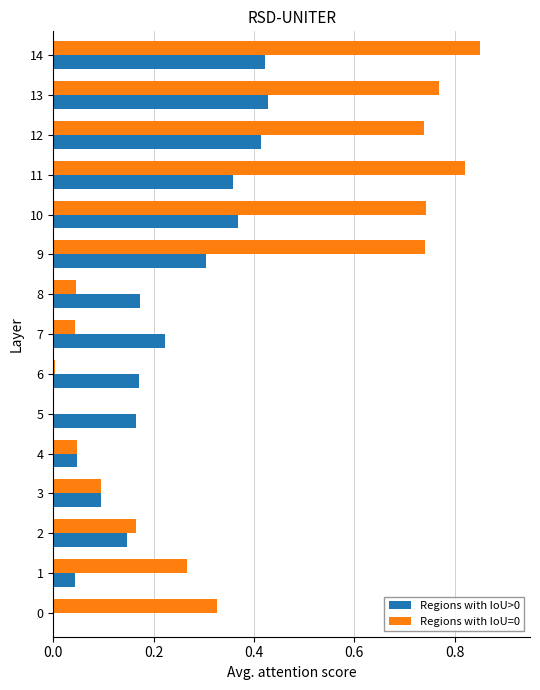

At which category does the chart reach its peak across all series?

14